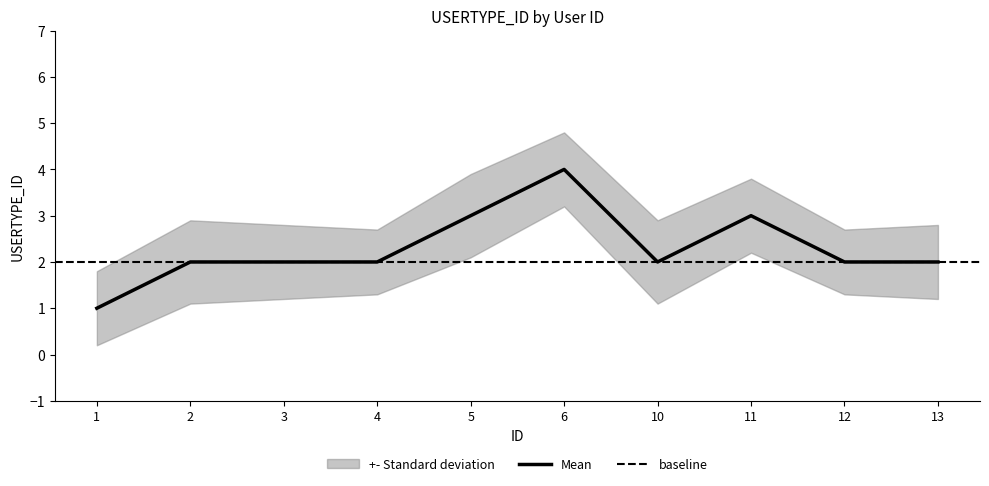

True or false: Mean has a value of 1 at 1.

True